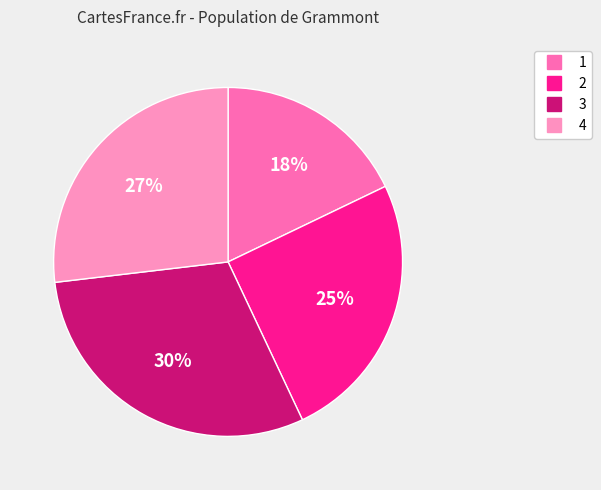

To the nearest percent, what is the combined percentage of 4 and 3?

57%